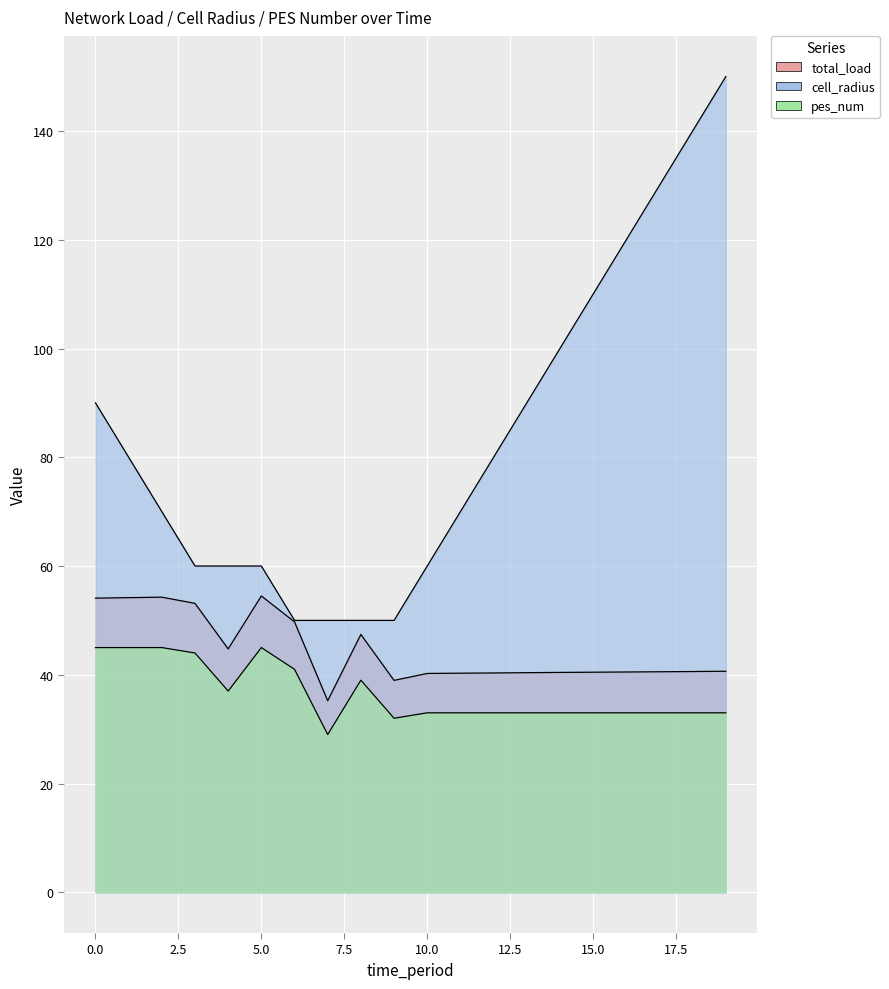

Which series changed the most between 7 and 9?

total_load